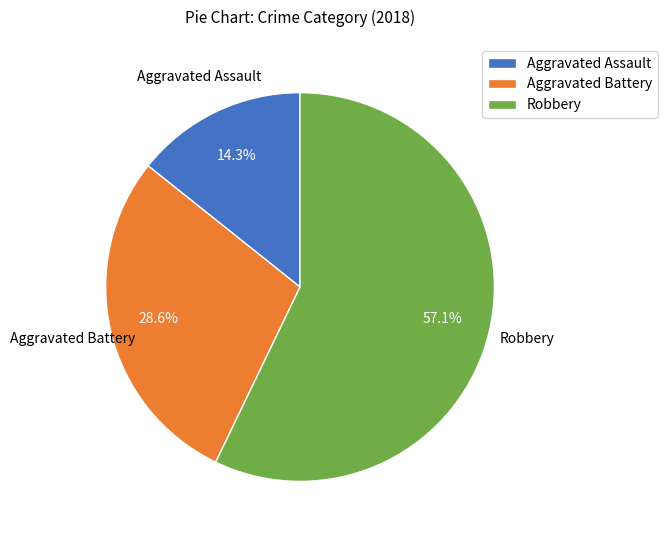

The Aggravated Battery slice represents 29% of the pie. True or false?

True